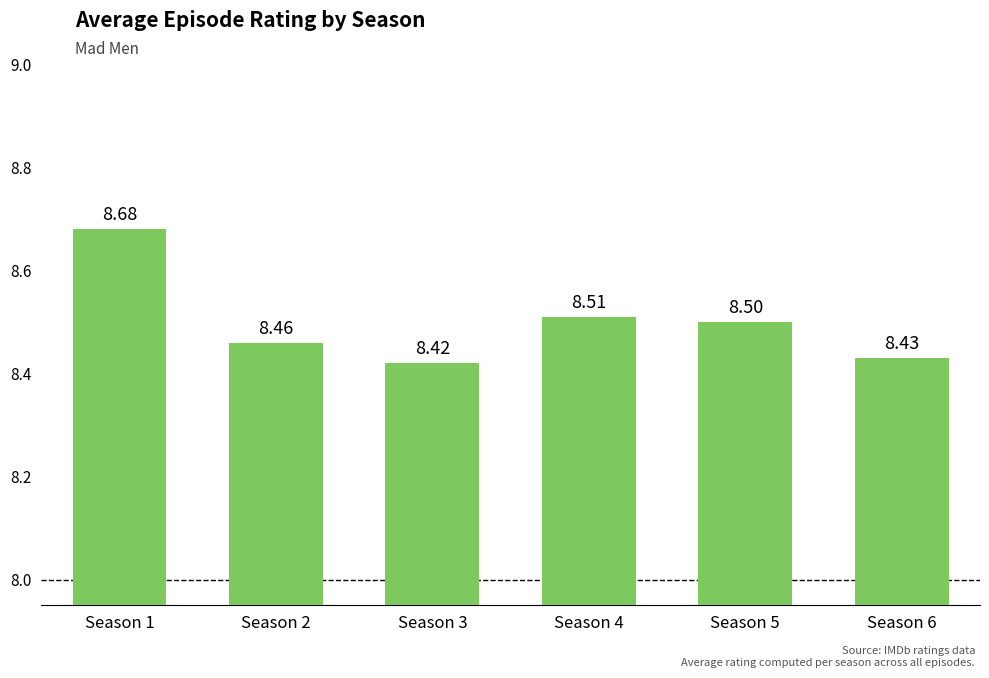

Reading left to right, transcribe all the data shown in this chart.

Season 1=8.7	Season 2=8.5	Season 3=8.4	Season 4=8.5	Season 5=8.5	Season 6=8.4